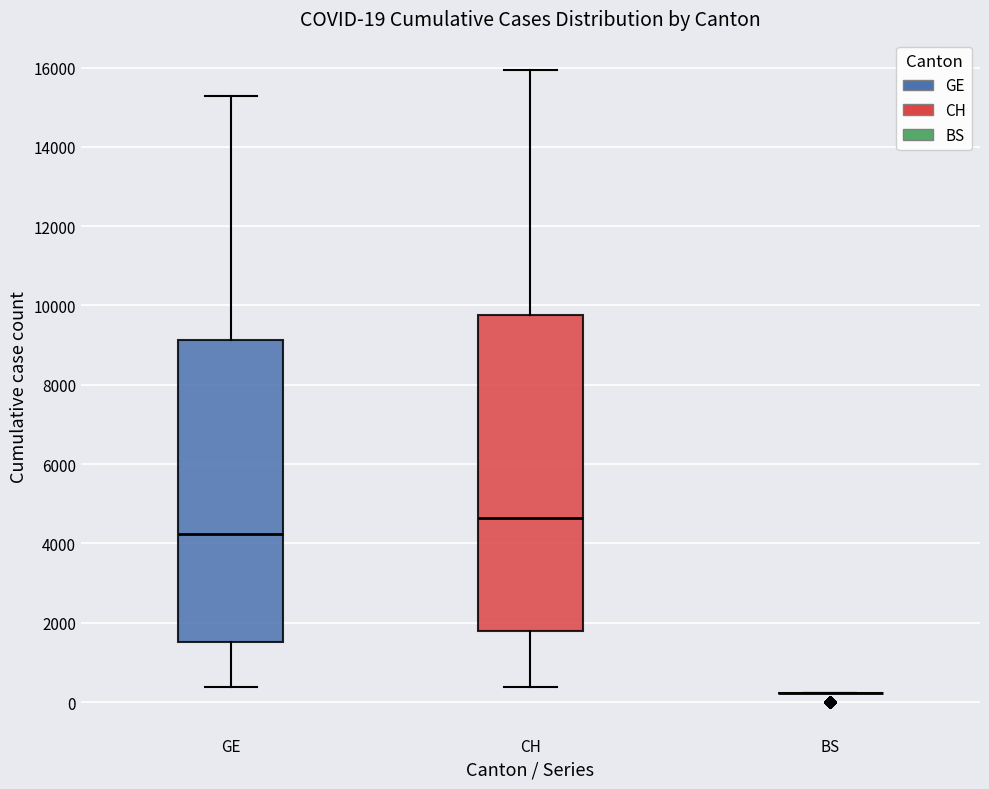

Which box is the tallest, from its lower edge to its upper edge?

CH